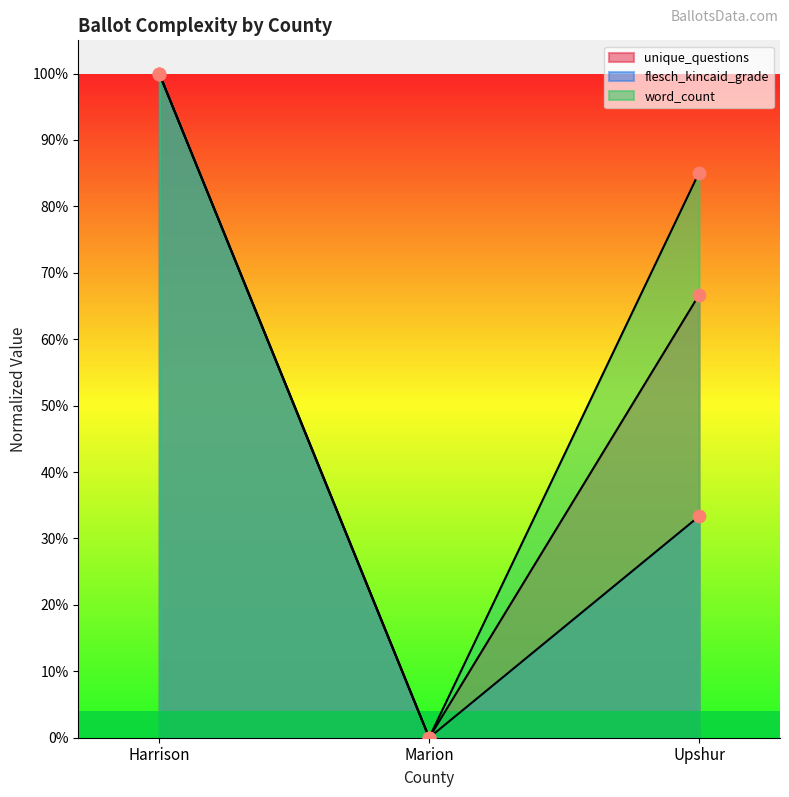

Which series contains the lowest Y value?

unique_questions